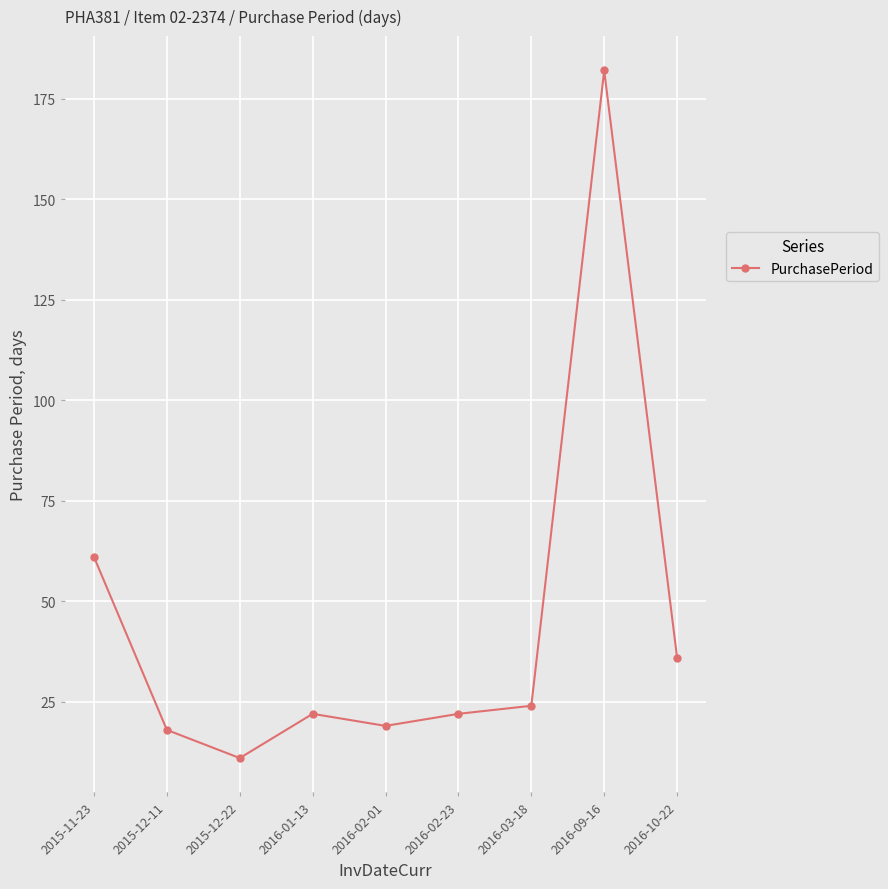

What is the change in value from 2016-01-13 to 2016-10-22?

+14